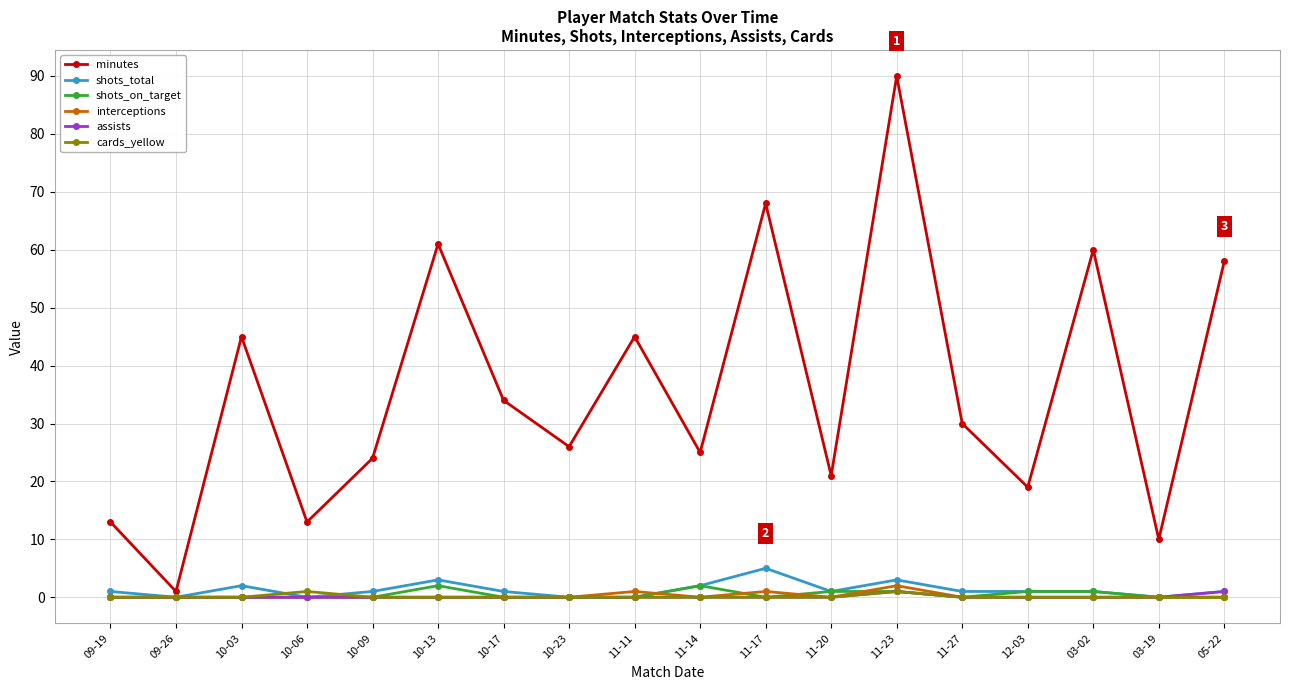

What value does the shots_total series have at 10-09?

1